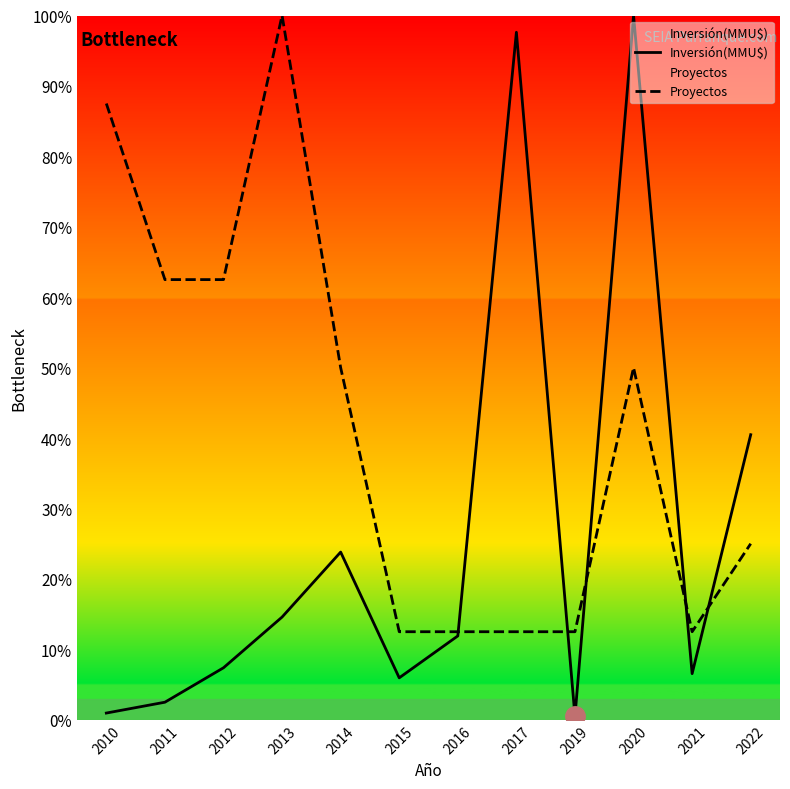

Reading left to right, what are all the values shown in this chart?

Inversión(MMU$): 1.0	2.5	7.4	14.6	23.8	6.0	11.9	97.6	0.5	100.0	6.5	40.5
Proyectos: 87.5	62.5	62.5	100.0	50.0	12.5	12.5	12.5	12.5	50.0	12.5	25.0